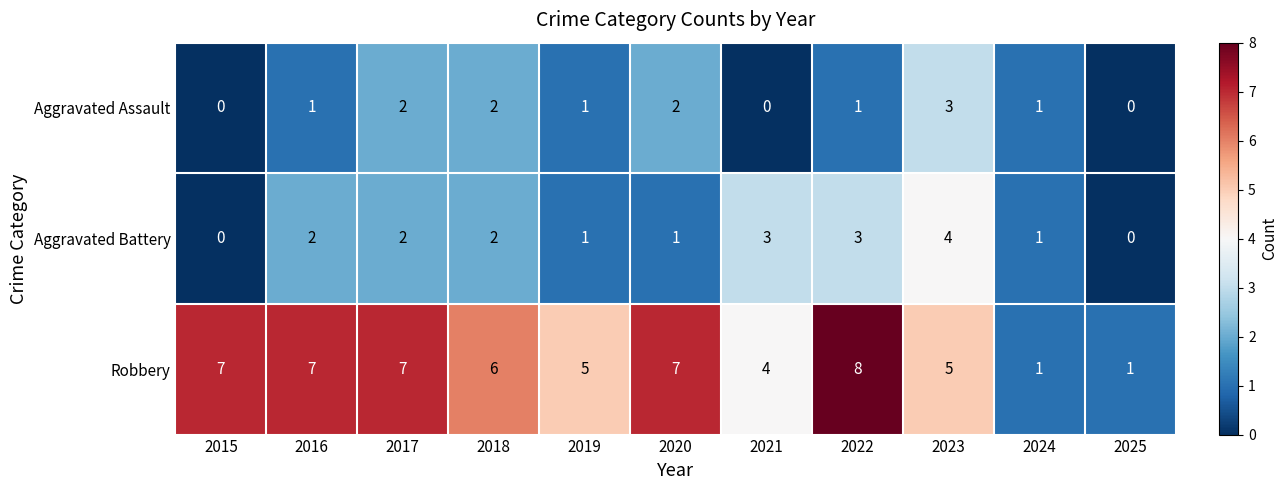

Rank the series at 2016 from highest to lowest value.

Robbery, Aggravated Battery, Aggravated Assault